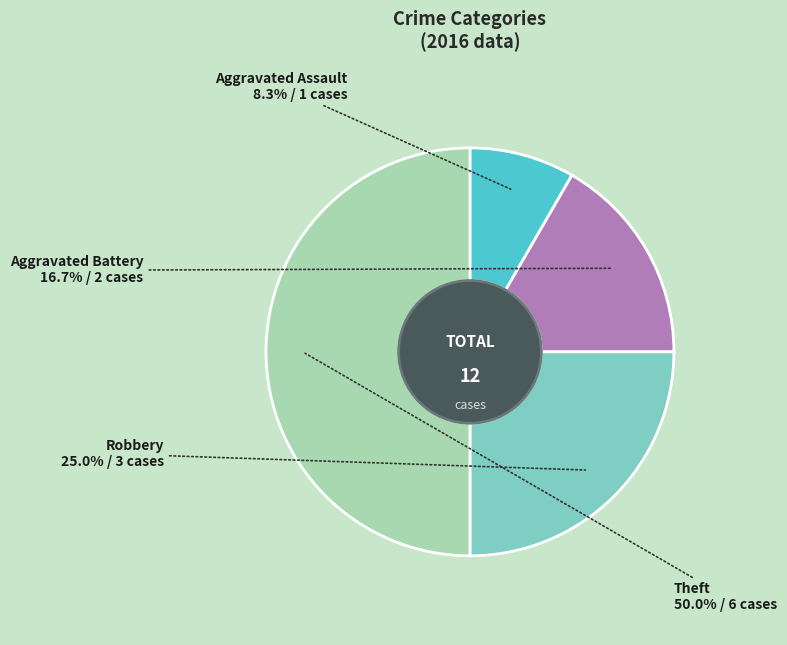

What is the total percentage of Robbery and Theft?

75.0%